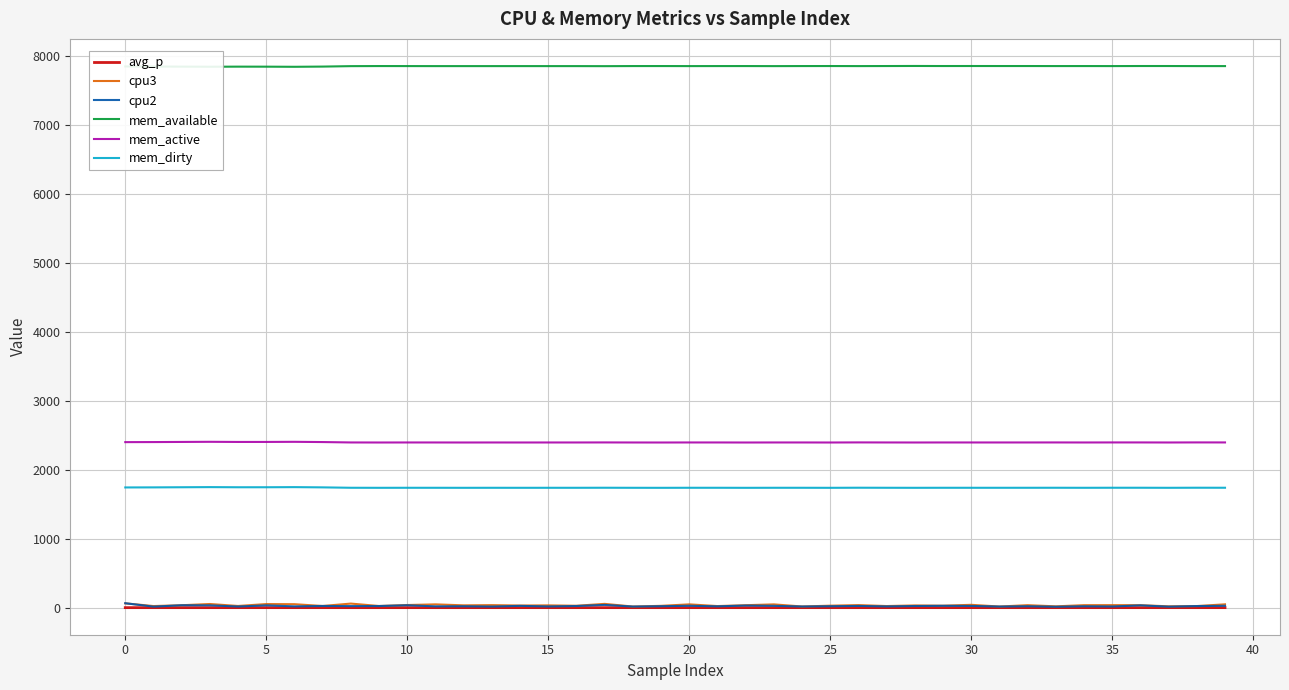

Which series has the largest total across all categories?

mem_available